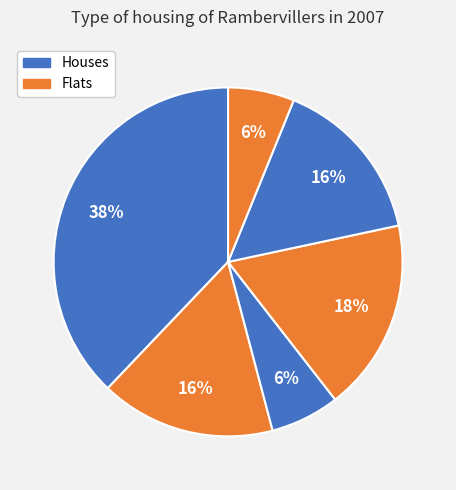

To the nearest percent, what is the difference between the largest and smallest slice percentages?

32%